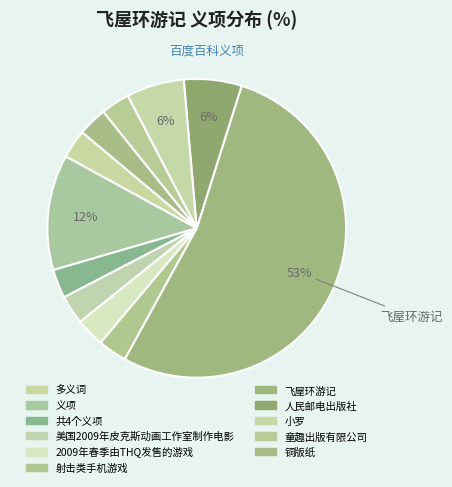

How many segments does this pie chart have?

11